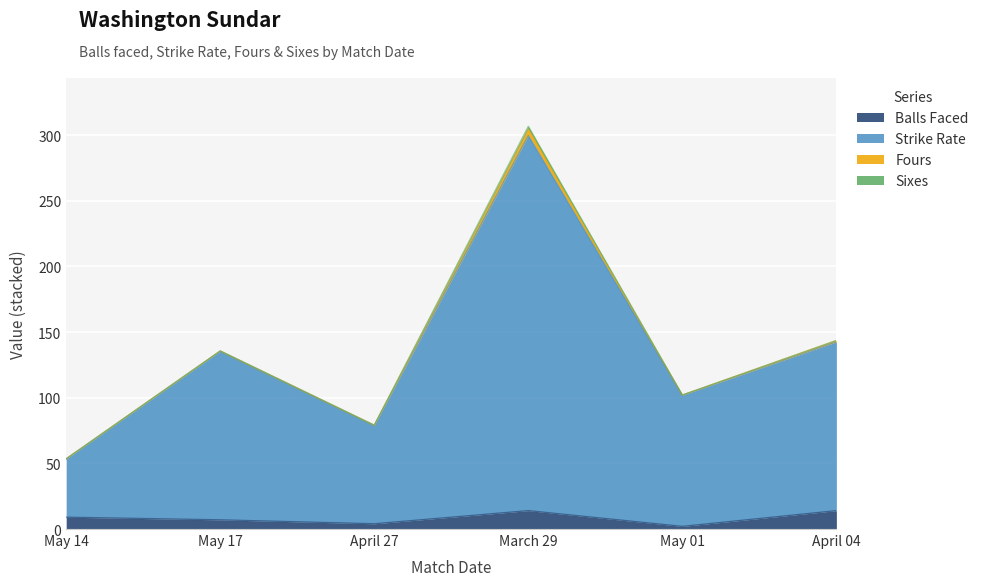

Where does the balls series first go above 9?

March 29